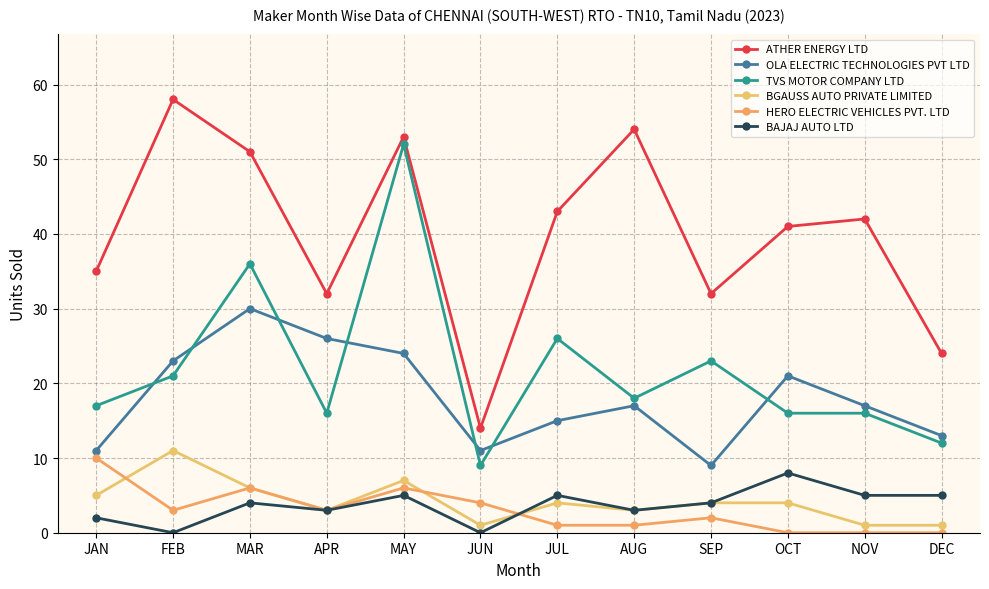

Which series changed the most between JUN and SEP?

ATHER ENERGY LTD